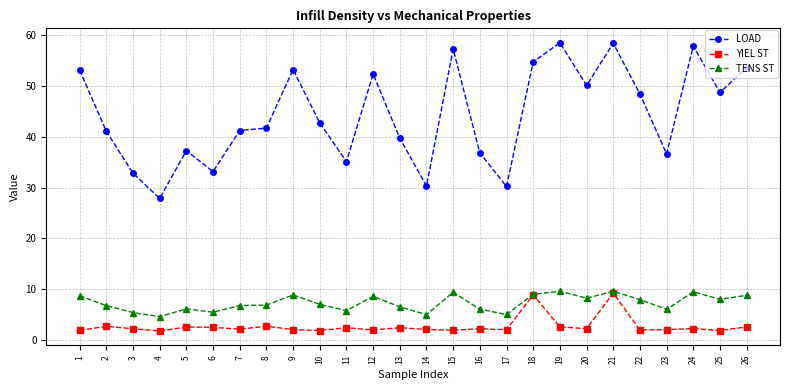

Which series has the largest range (max minus min)?

LOAD